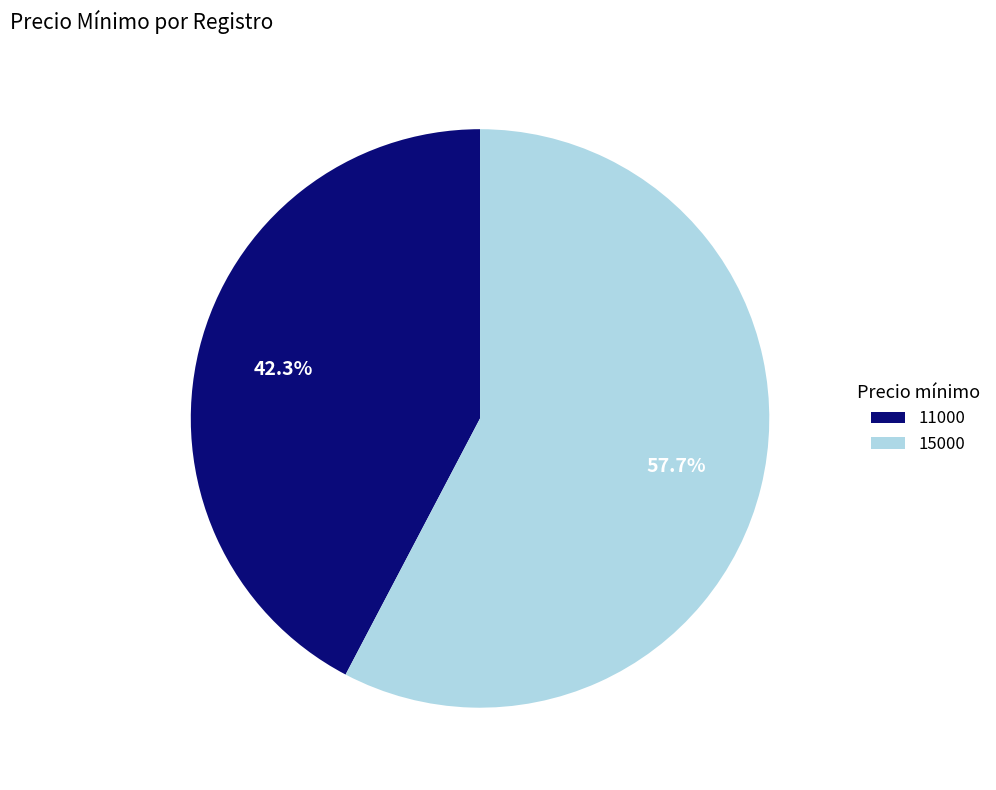

How much of the chart is everything except 11000?

57.7%